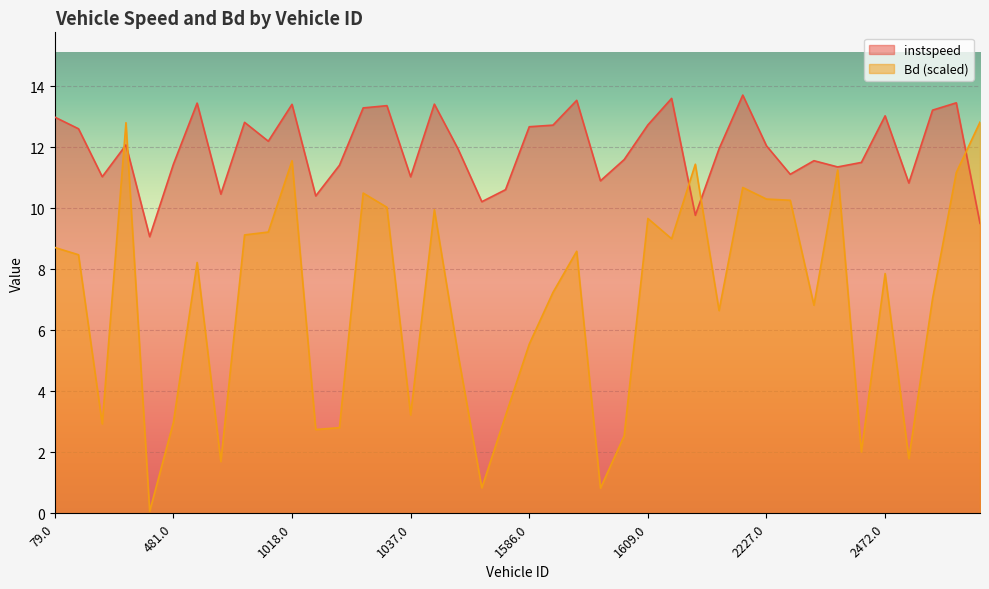

At which label is Bd closest to 6?

1586.0